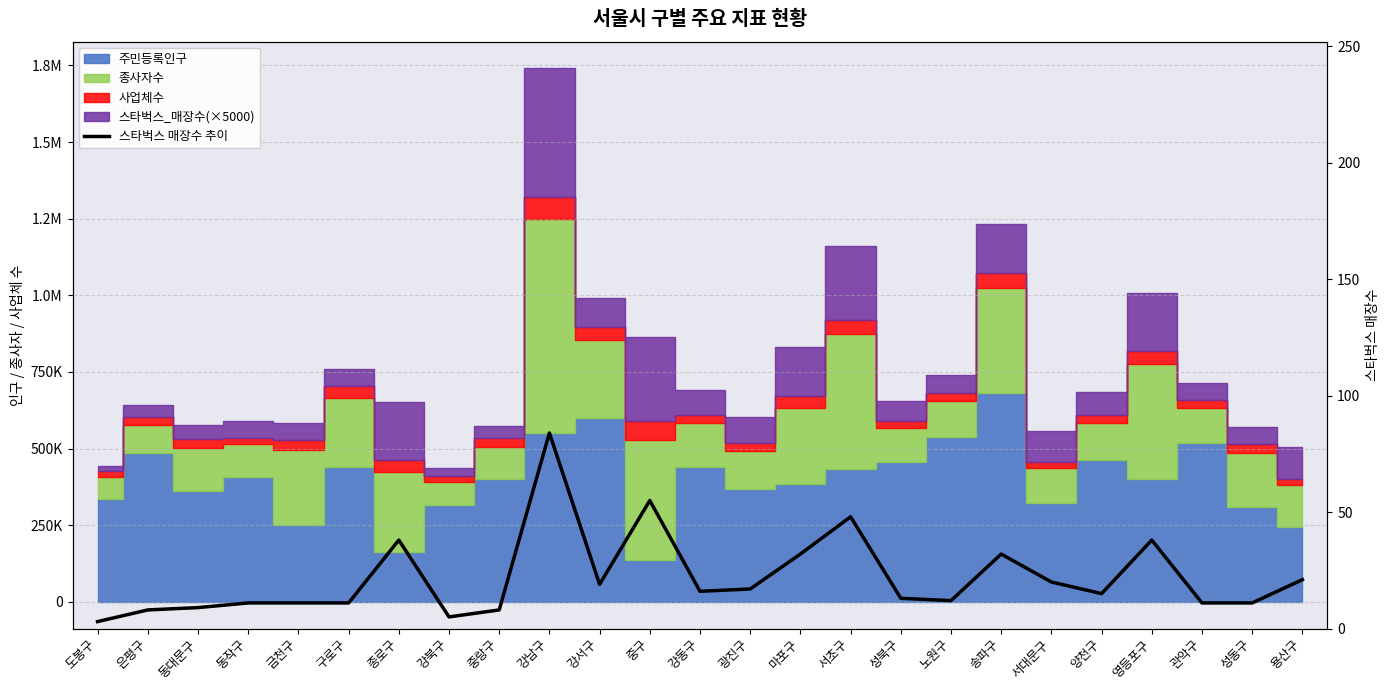

Read the value at 양천구, to the nearest 5.

15